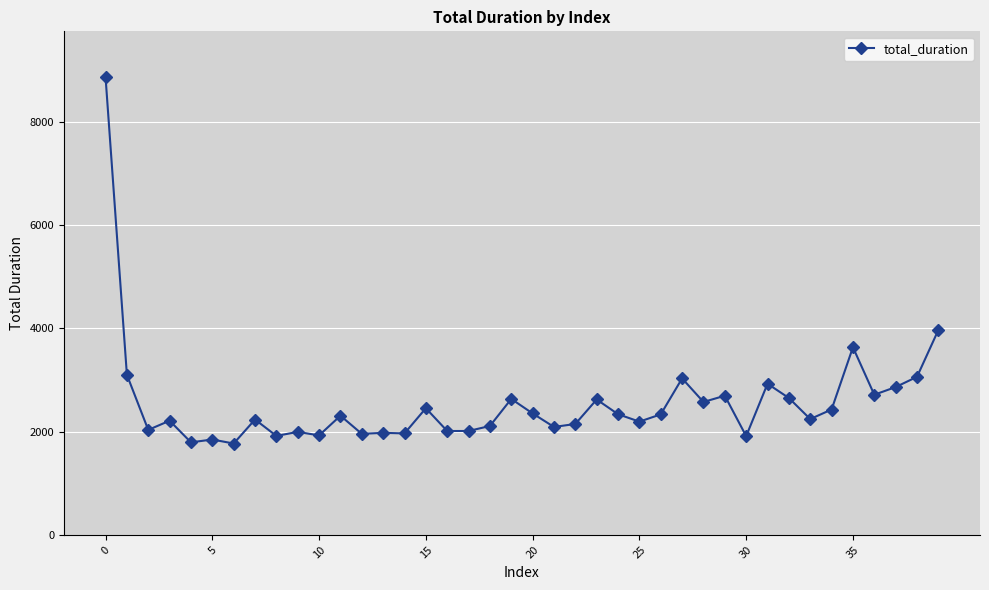

True or false: there are more than 2 points higher than both neighbors.

True